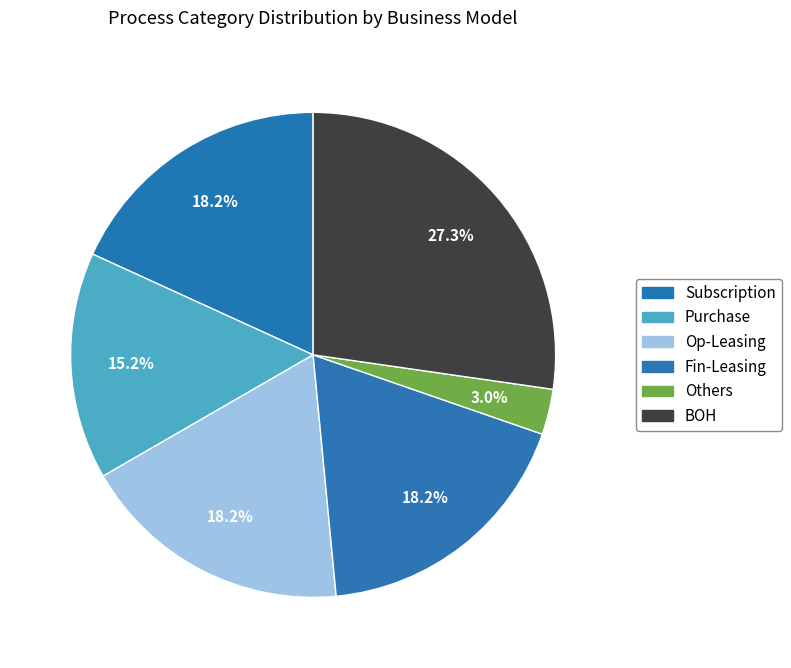

Which slice is the smallest?

Others